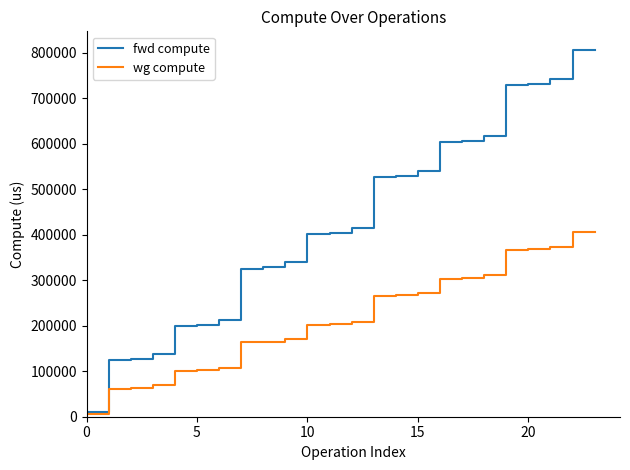

At how many categories does at least one series exceed 692128?

5